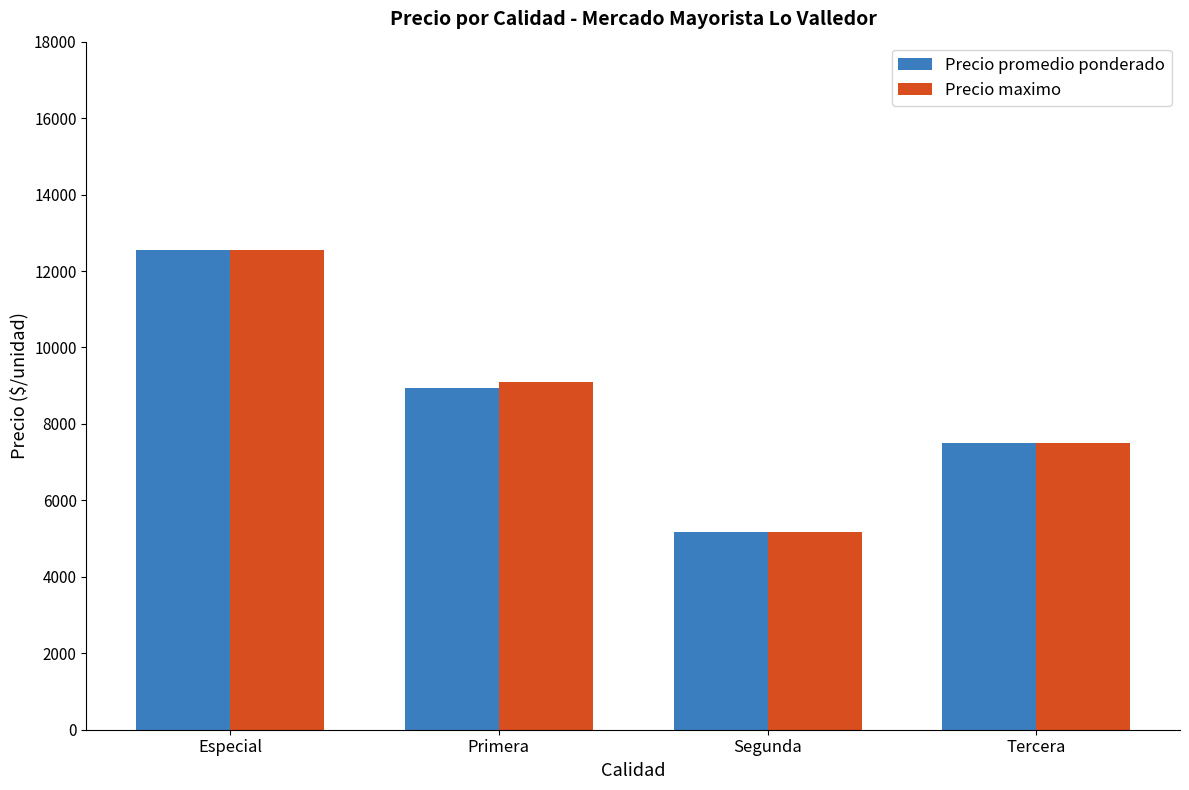

At which category is the sum across all series the highest?

Especial